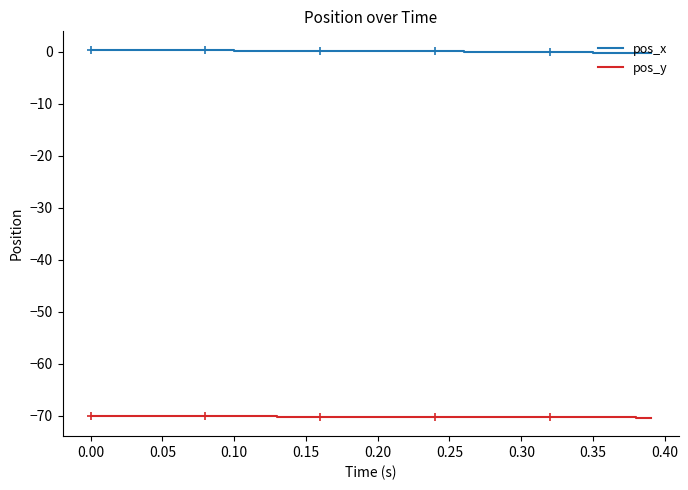

In pos_x, how many points are lower than both neighbors (excluding endpoints)?

1